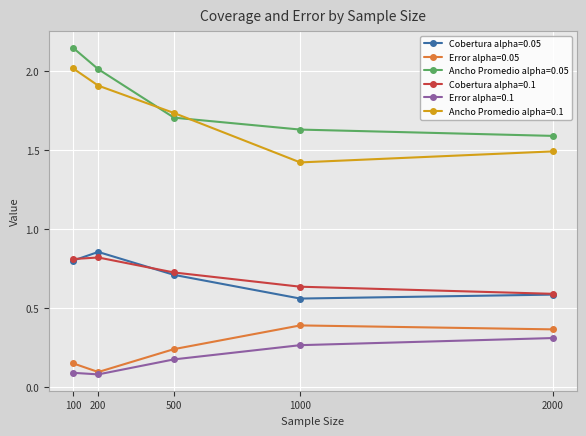

Count the number of categories in the chart.

5